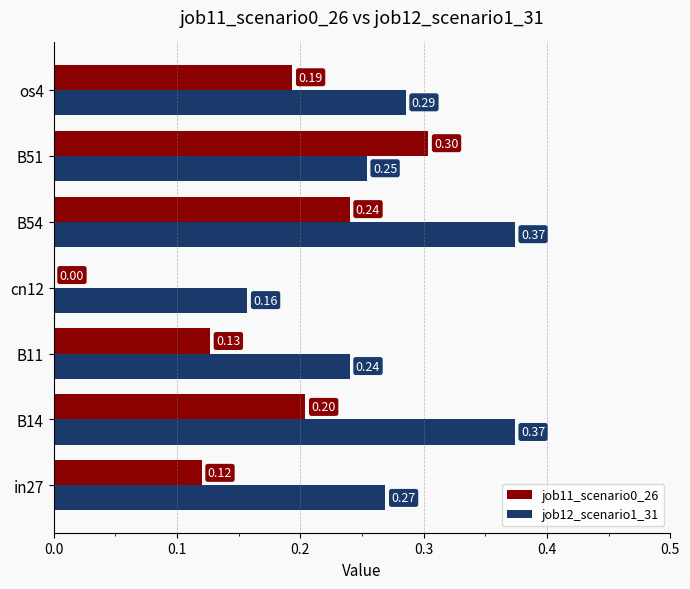

How many distinct data groups are displayed?

2